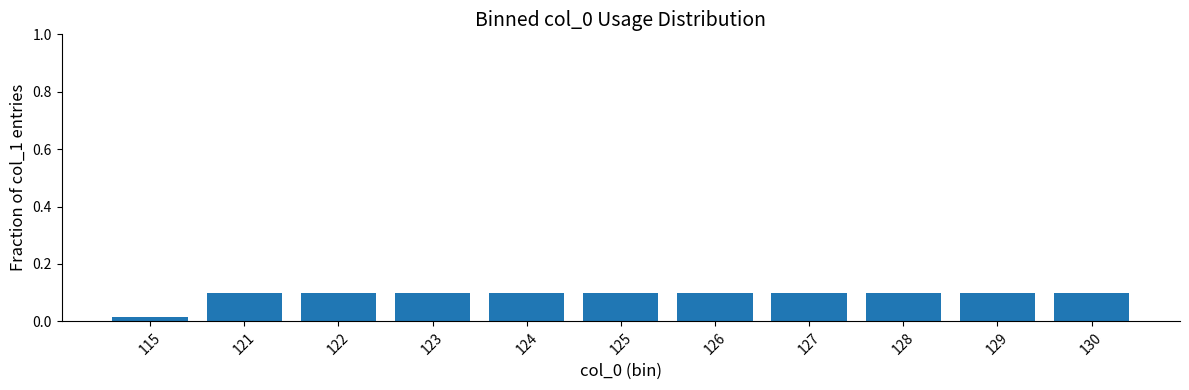

What is the change in value from 115 to 129?

+0.1